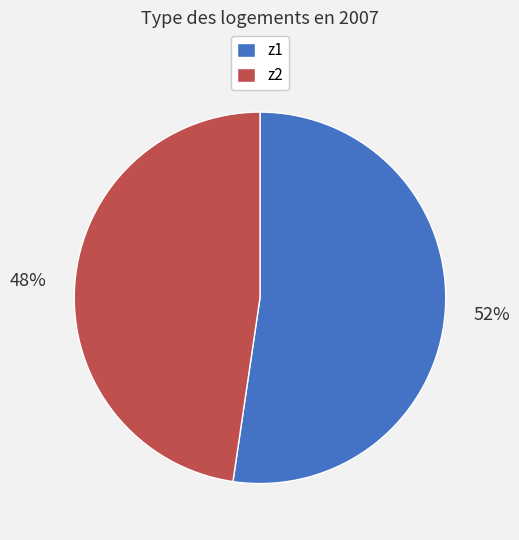

Is it true that z1 is 47% of the pie?

False